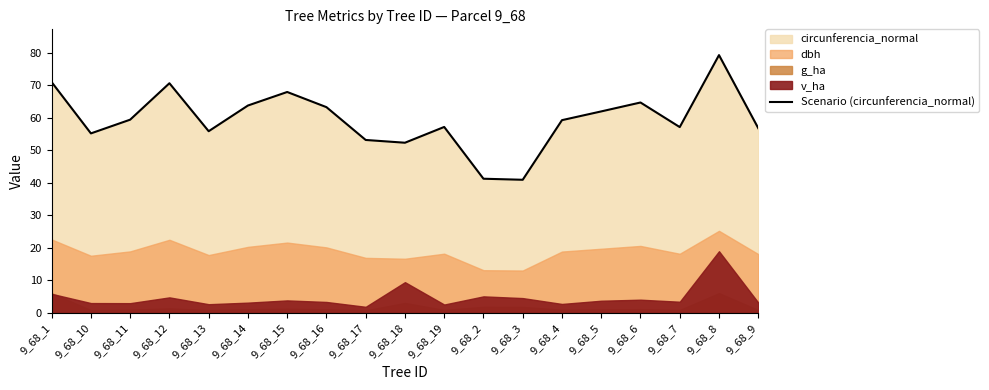

Reading left to right, what are all the values shown in this chart?

9_68_1=71.0	9_68_10=55.2	9_68_11=59.4	9_68_12=70.6	9_68_13=55.9	9_68_14=63.8	9_68_15=67.9	9_68_16=63.3	9_68_17=53.2	9_68_18=52.3	9_68_19=57.2	9_68_2=41.2	9_68_3=40.9	9_68_4=59.3	9_68_5=62.0	9_68_6=64.7	9_68_7=57.1	9_68_8=79.3	9_68_9=56.8